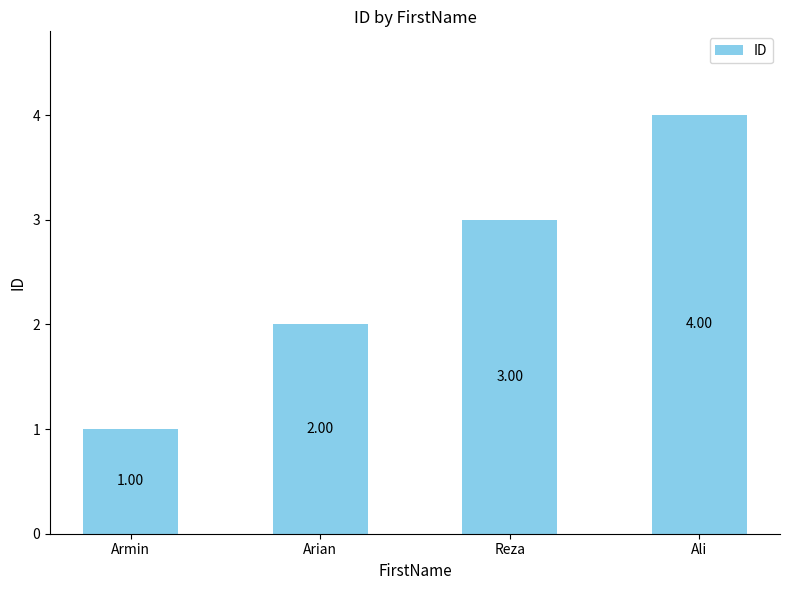

What value does the data have at Arian?

2